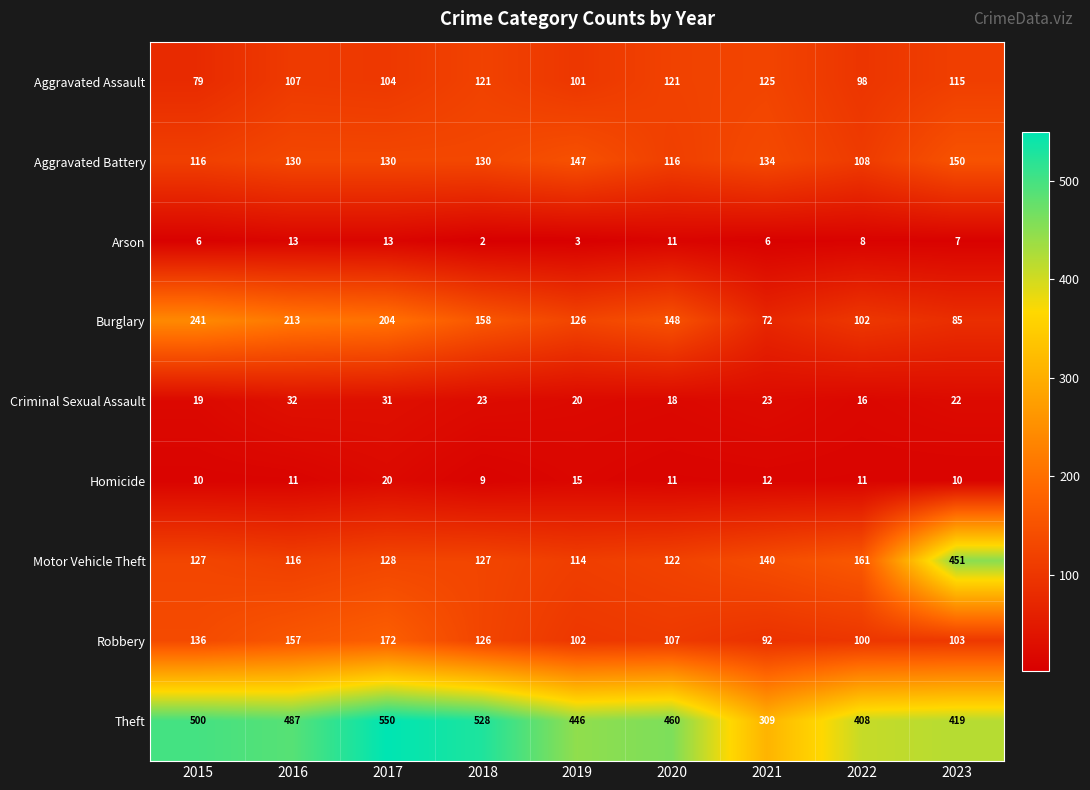

Which label corresponds to the largest value in the chart?

2017